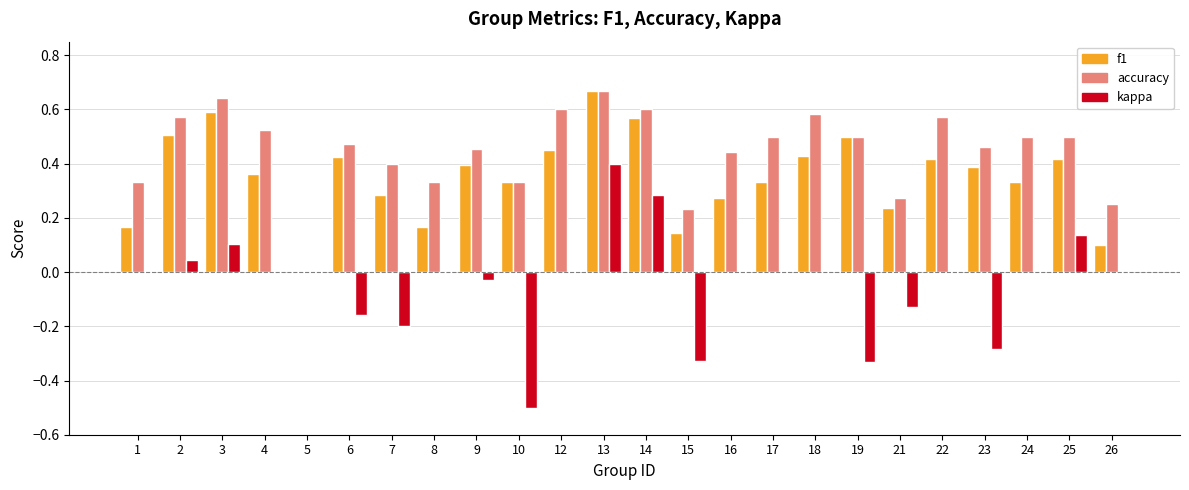

Between 1 and 3, which series saw the biggest shift?

f1